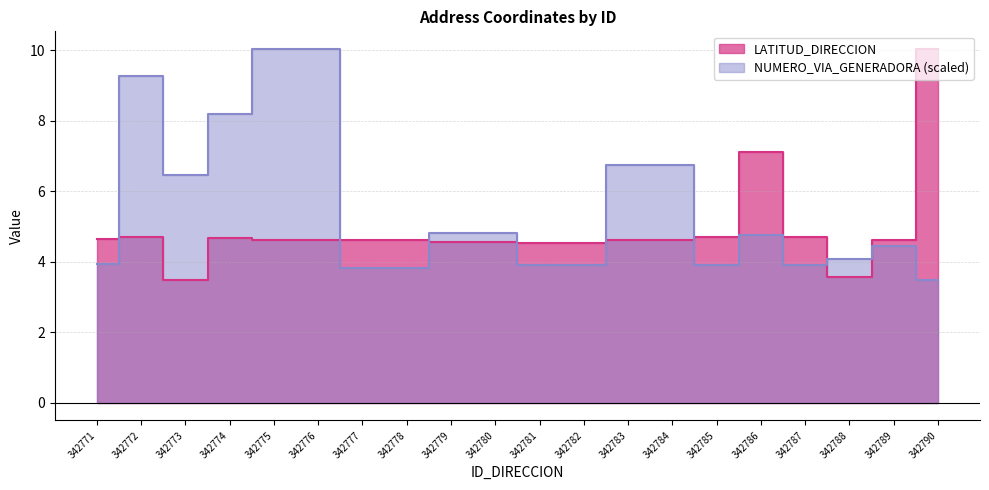

Is the value of LATITUD_DIRECCION at 342790 greater than the value of NUMERO_VIA_GENERADORA_DIRECCION at 342779?

Yes